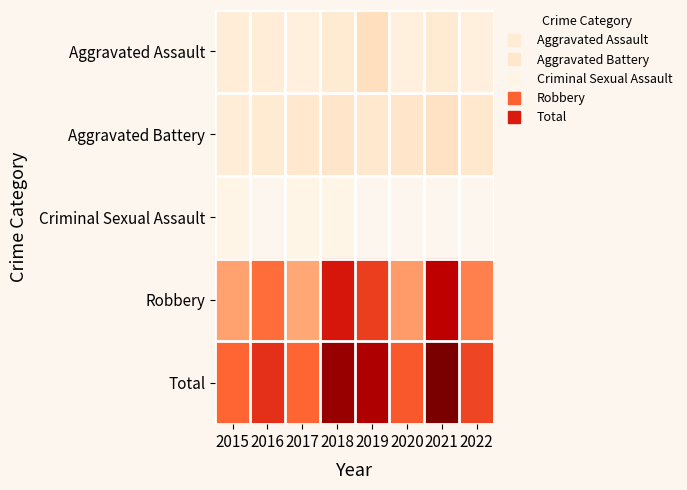

Between 2021 and 2022, which is larger?

2021